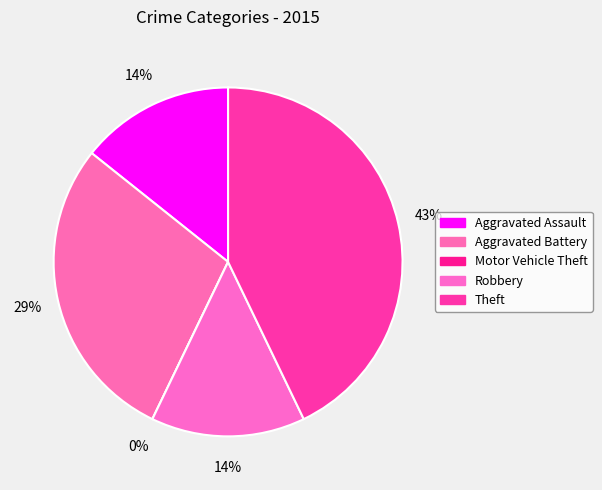

Which slice is the smallest?

Motor Vehicle Theft